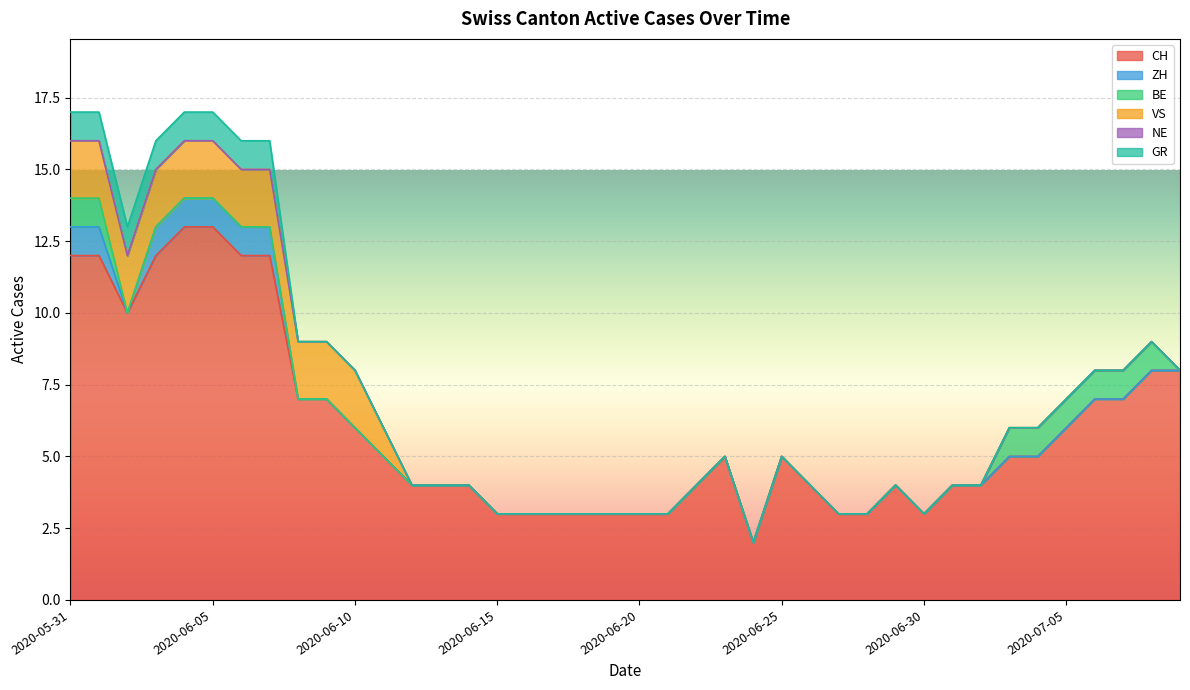

What is the total value across all series at 2020-06-20?

3